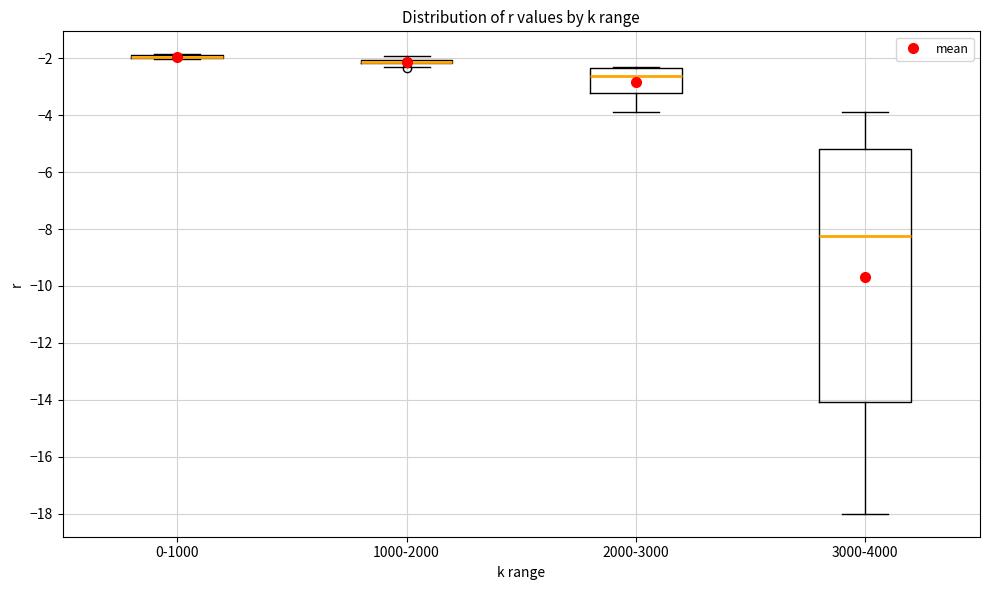

Which box is the tallest, from its lower edge to its upper edge?

3000-4000